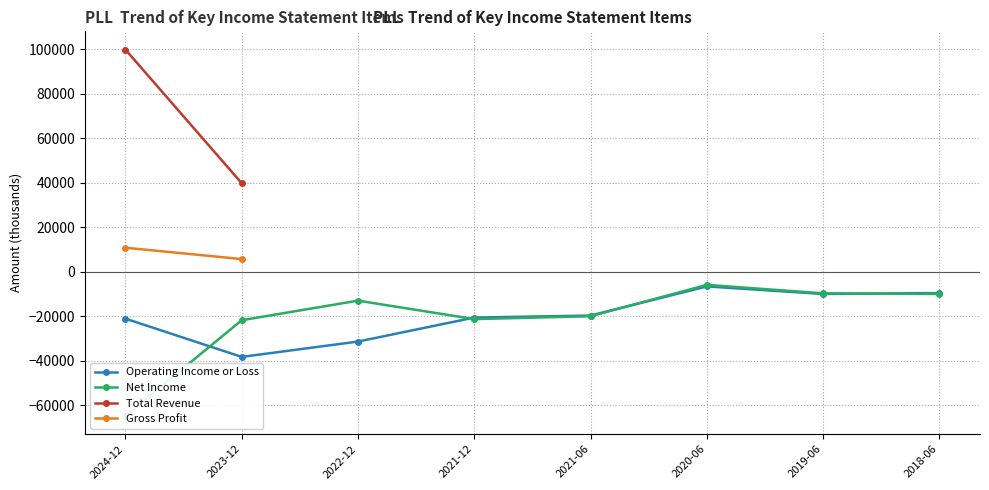

Reading left to right, what are all the values shown in this chart?

Operating Income or Loss: 2024-12=-21100	2023-12=-38300	2022-12=-31400	2021-12=-20600	2021-06=-19700	2020-06=-6600	2019-06=-10000	2018-06=-9600
Net Income: 2024-12=-64800	2023-12=-21800	2022-12=-13000	2021-12=-21300	2021-06=-20000	2020-06=-5900	2019-06=-9700	2018-06=-10000